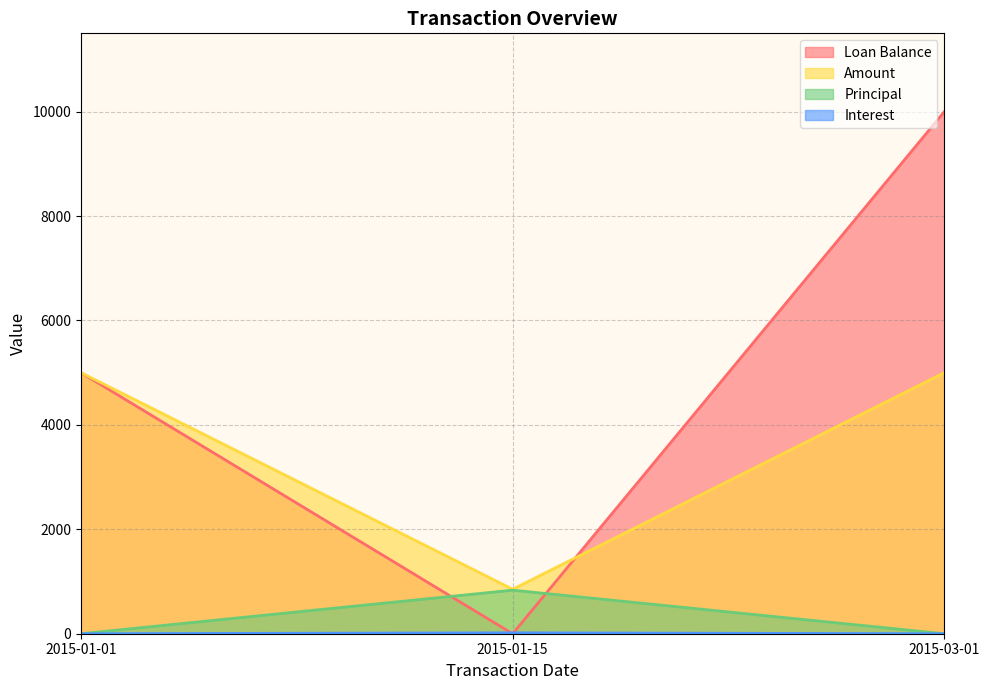

At which label does Loan Balance reach its minimum?

2015-01-15